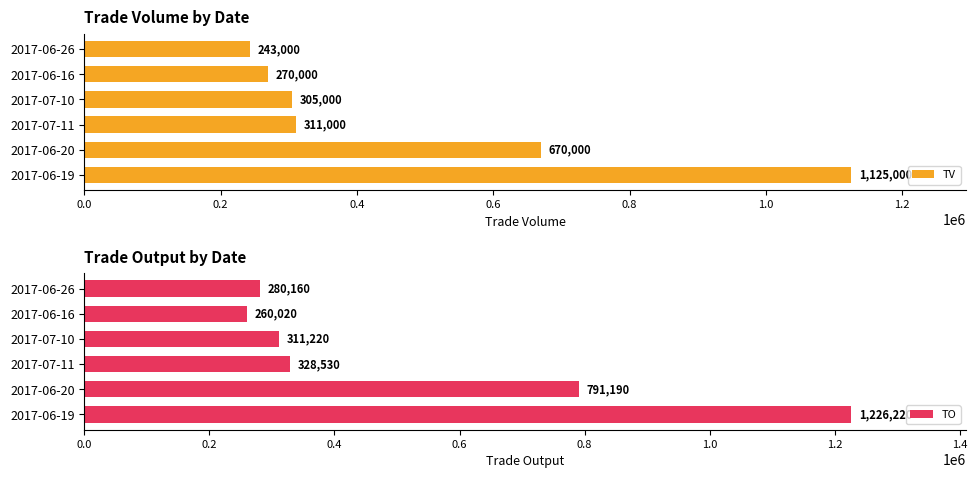

List the series in order of their overall mean, lowest first.

TV, TO